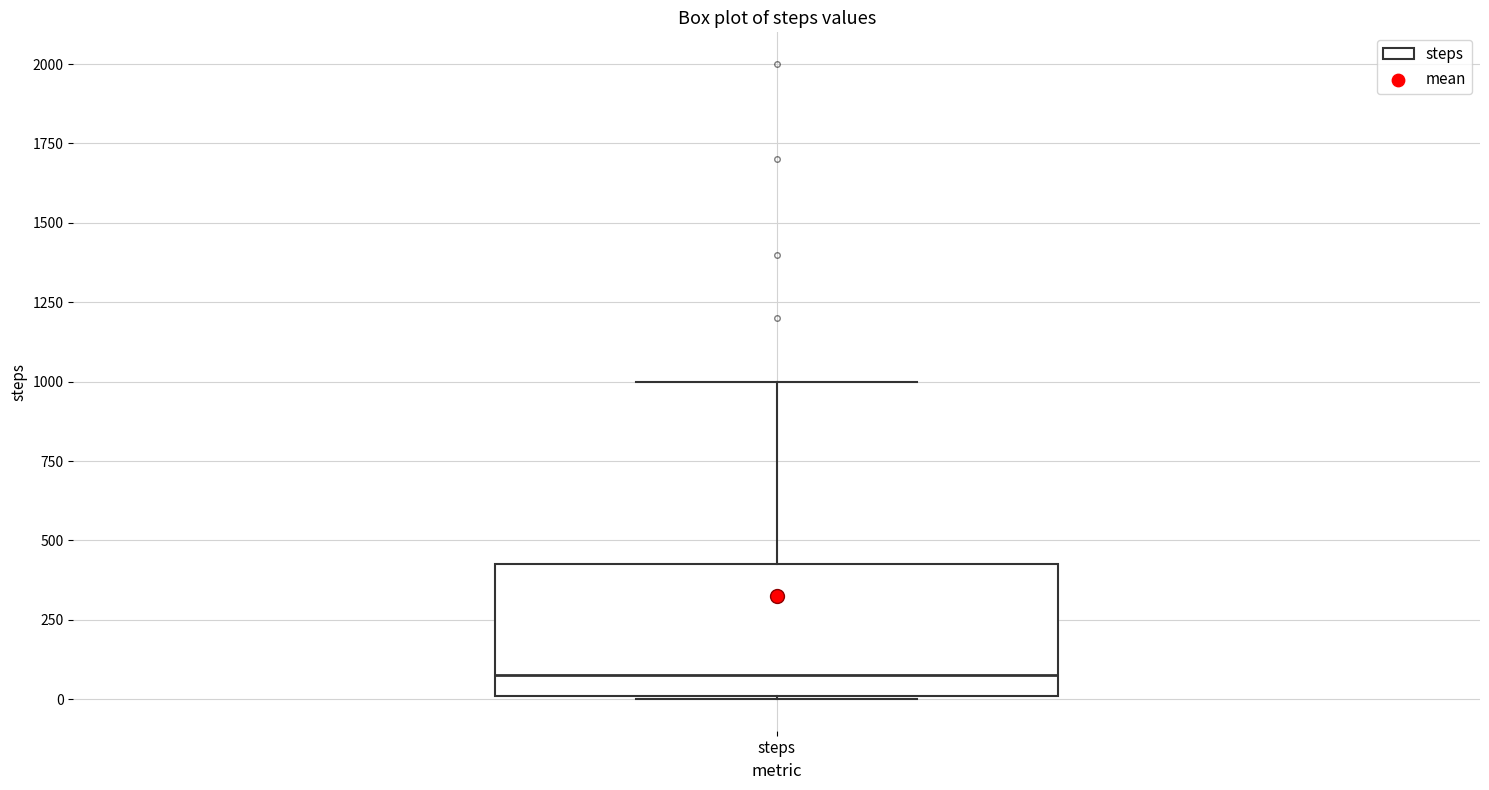

Transcribe this box plot: give where the median line is, the range the box spans, and where the two whiskers end, as read against the y-axis. The values are not printed on the chart, so give them approximately, as read against the axis.

median 100, box 0 to 450, whiskers 0 to 1000